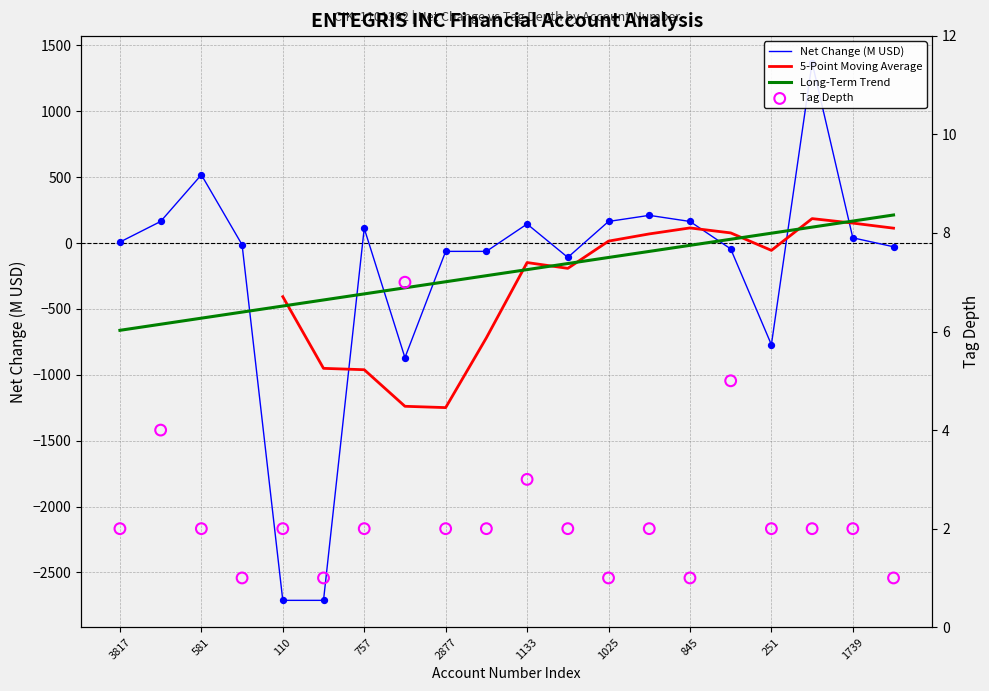

At which category is the sum across all series the highest?

1652